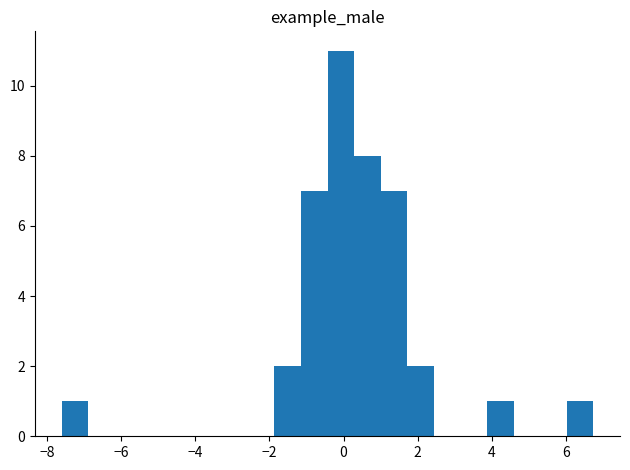

Read against the x-axis, roughly where is the centre of the tallest bar?

0.0